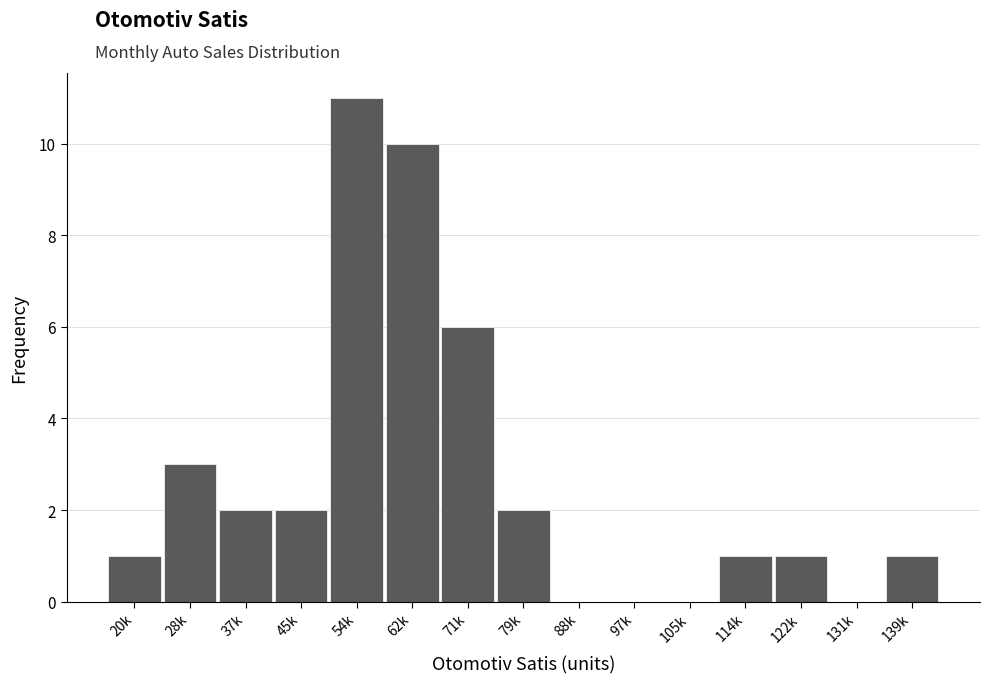

Reading right to left, extract all data points from this chart.

139k=1	131k=0	122k=1	114k=1	105k=0	97k=0	88k=0	79k=2	71k=6	62k=10	54k=11	45k=2	37k=2	28k=3	20k=1